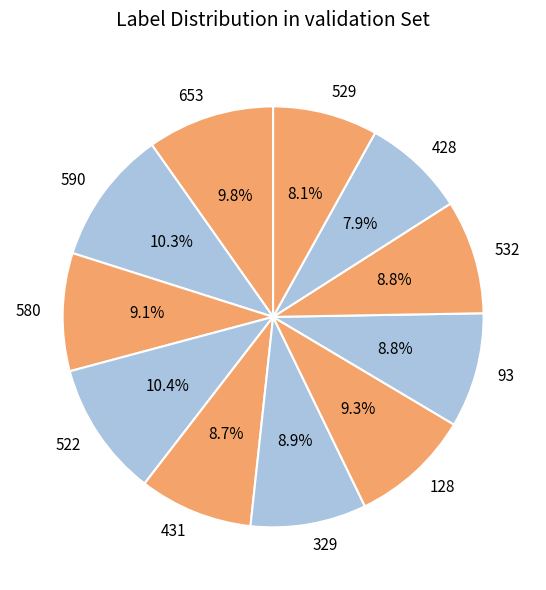

Does any single category account for the majority?

No